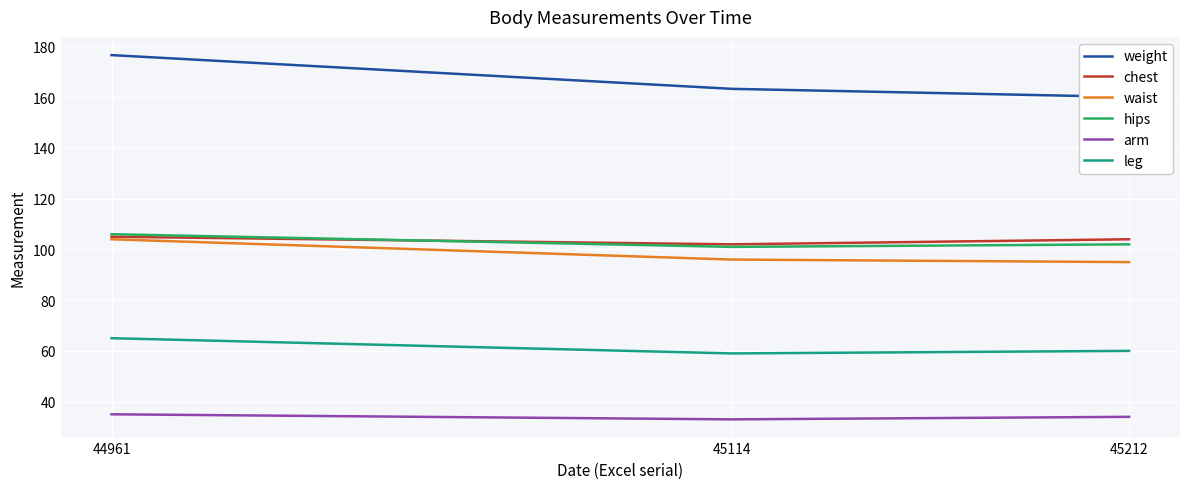

The value of arm at 44961 is 35.0. True or false?

True